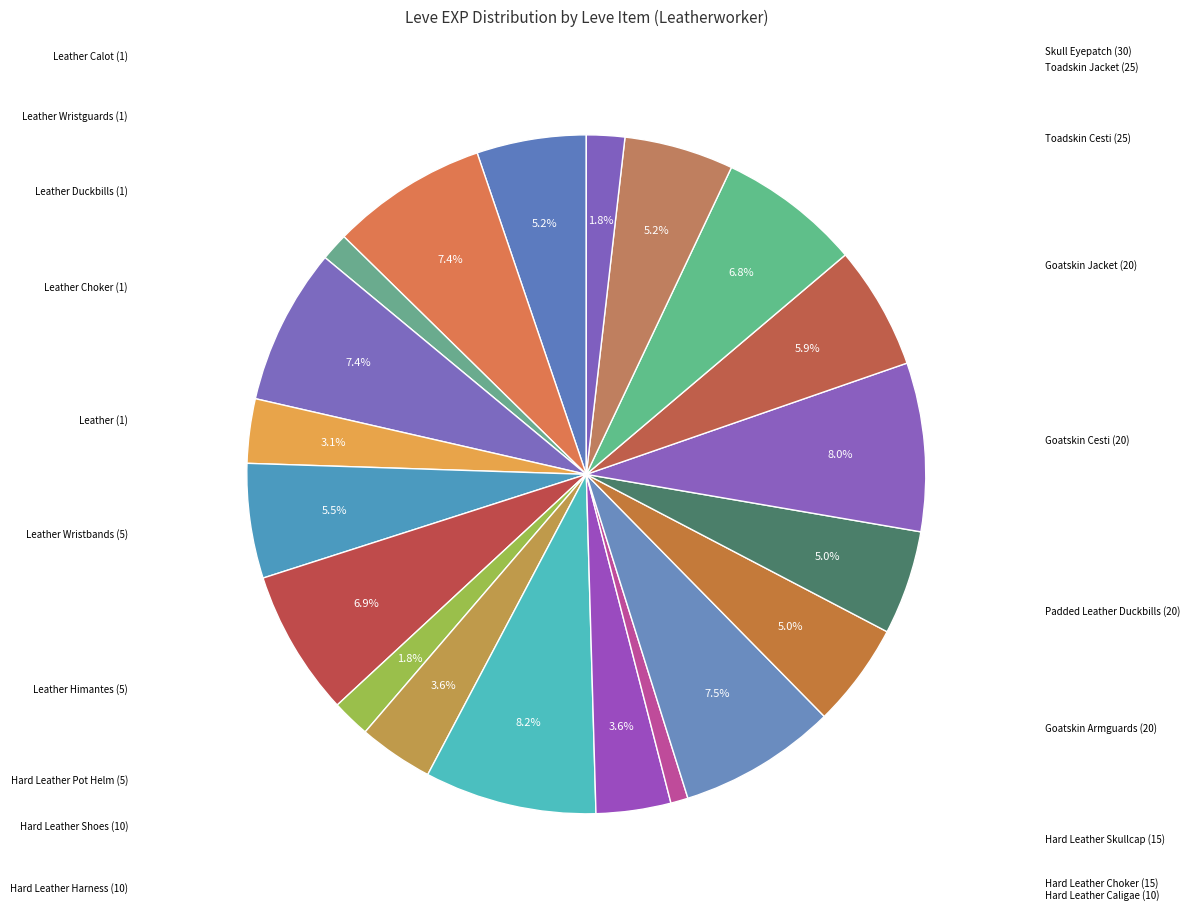

Is there a majority slice in this chart?

No